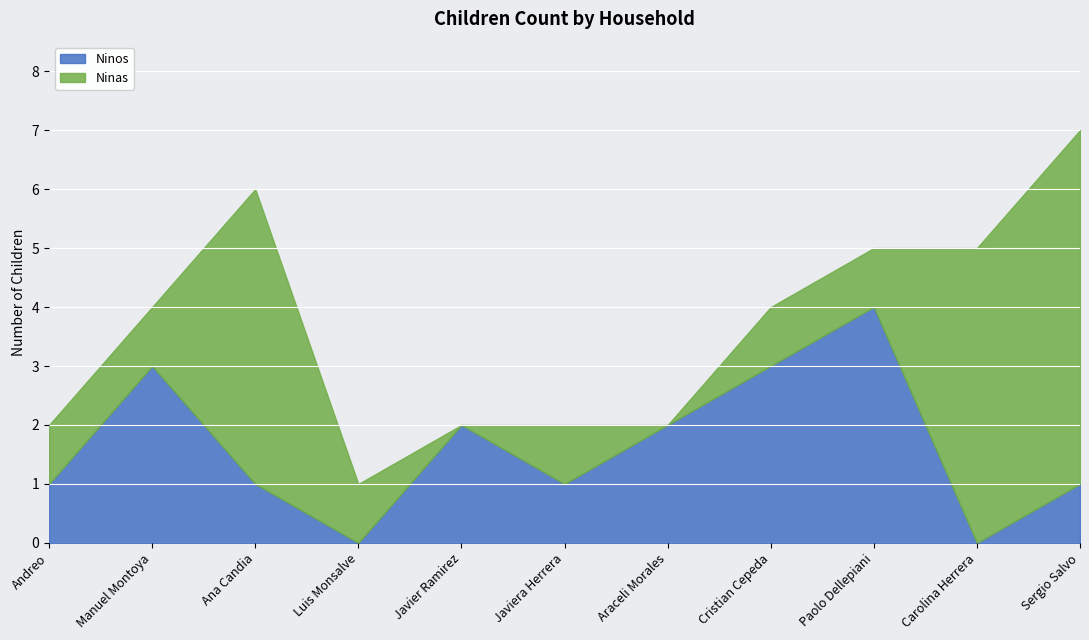

List the labels in order of value, smallest first.

Luis Monsalve, Carolina Herrera, Andreo, Ana Candia, Javiera Herrera, Sergio Salvo, Javier Ramirez, Araceli Morales, Manuel Montoya, Cristian Cepeda, Paolo Dellepiani